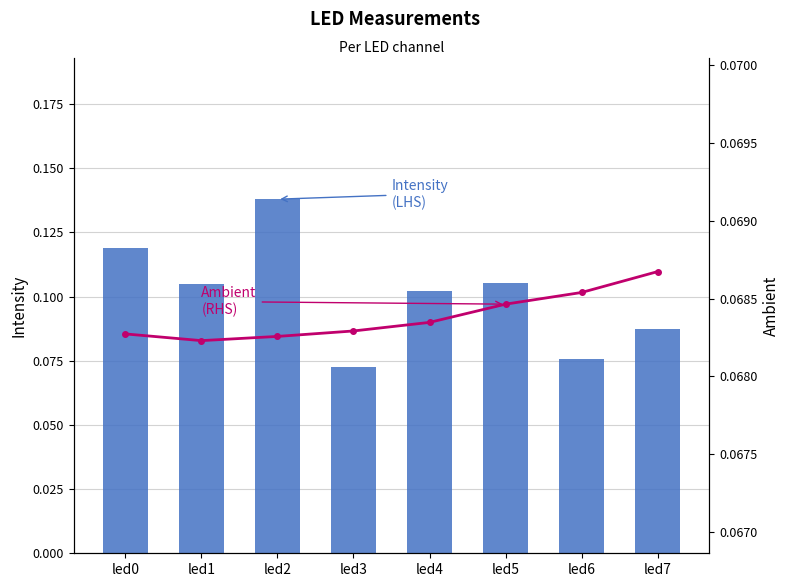

How many data points does each series have?

8